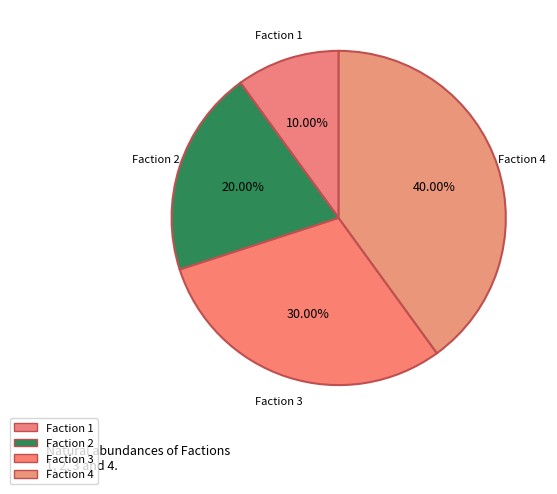

Is there any slice that represents more than half of the pie?

No